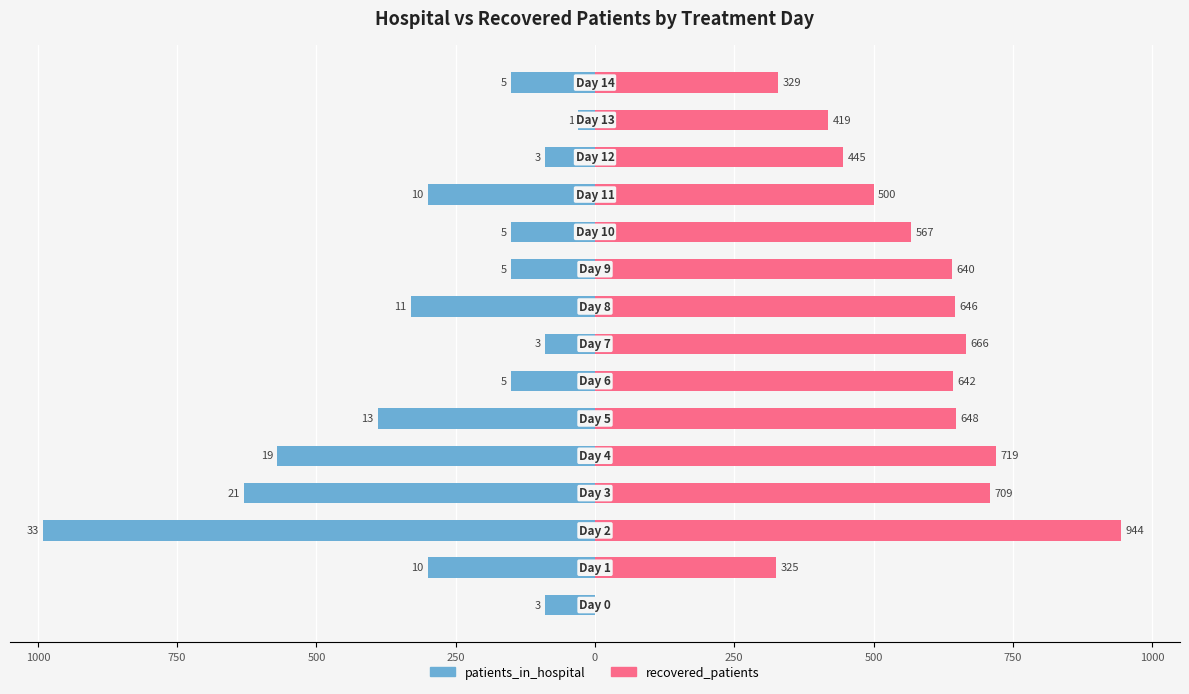

How many series are shown in this chart?

2